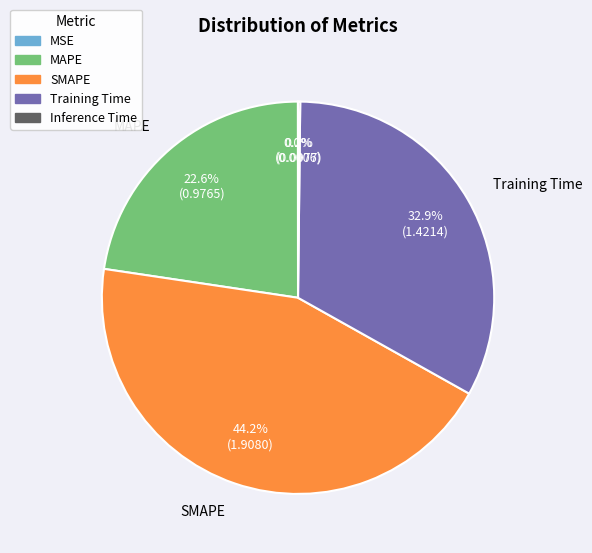

How much of the chart is everything except Training Time?

67.1%